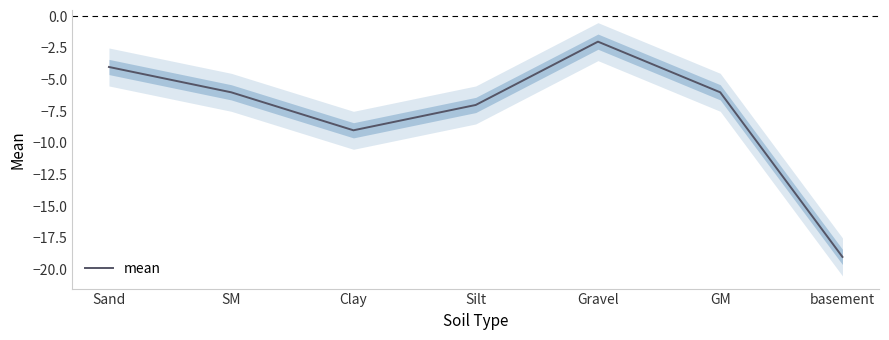

How many values exceed -6?

2